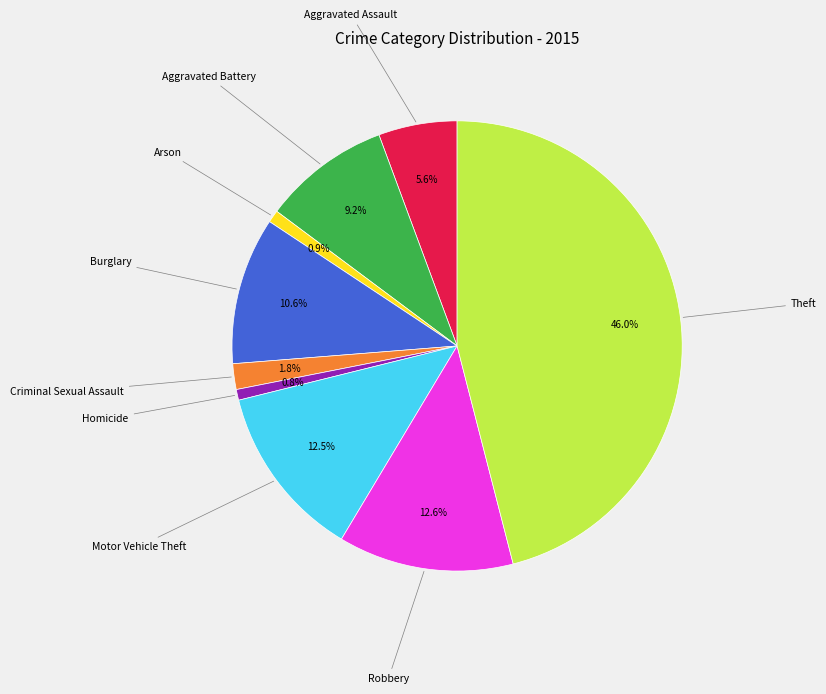

Is there any slice that represents more than half of the pie?

No